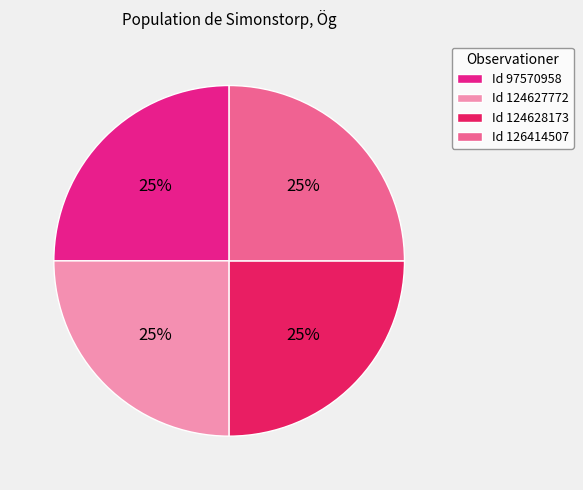

The Id 124628173 slice represents 36% of the pie. True or false?

False